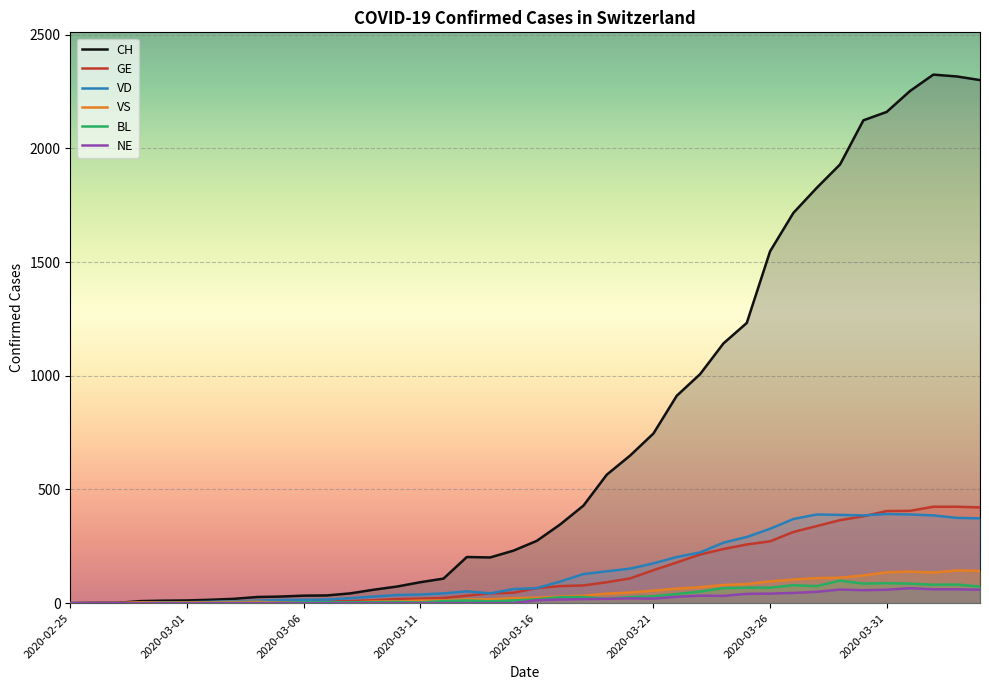

What is the maximum value shown in the chart?

2324